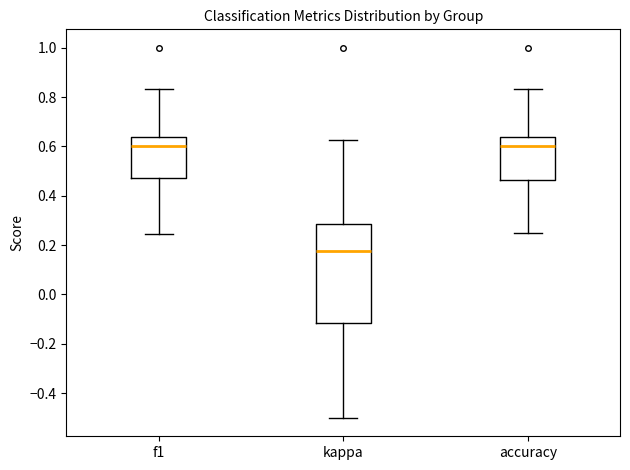

Which box is the tallest, from its lower edge to its upper edge?

kappa